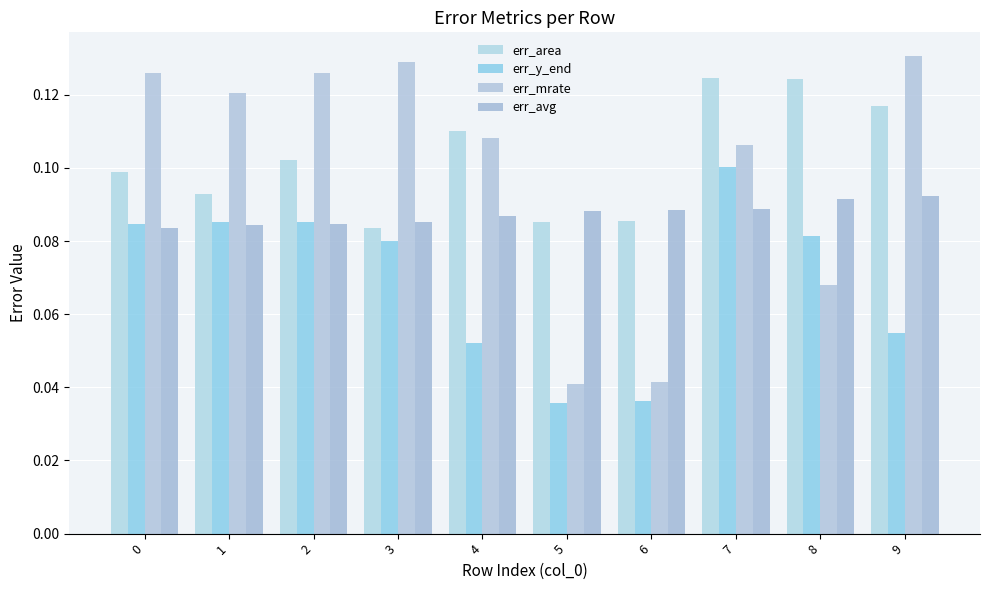

How many data points does each series have?

10